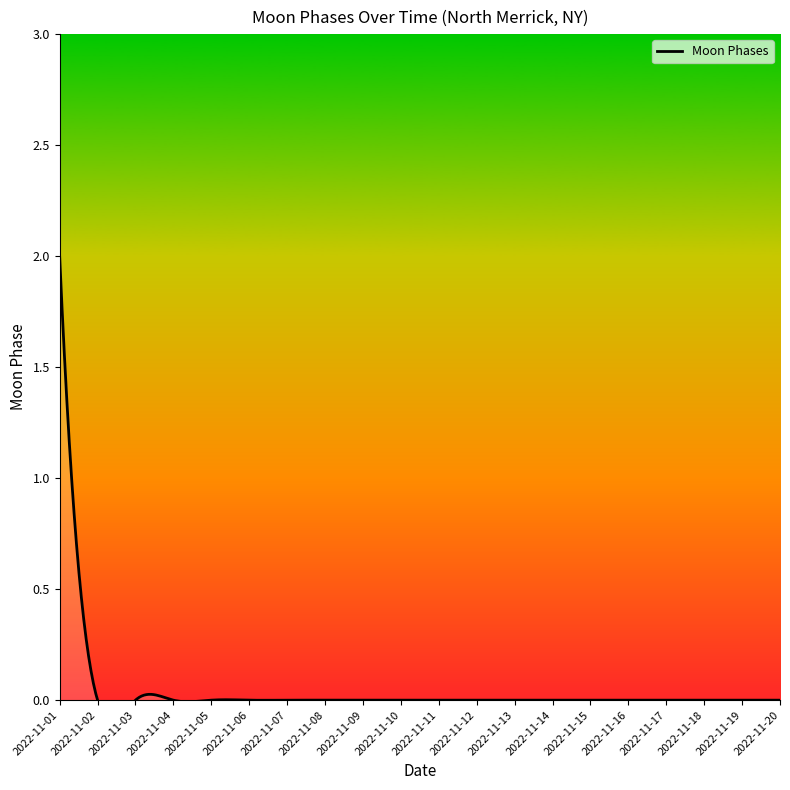

Reading left to right, extract all data points from this chart.

2	0	0	0	0	0	0	0	0	0	0	0	0	0	0	0	0	0	0	0